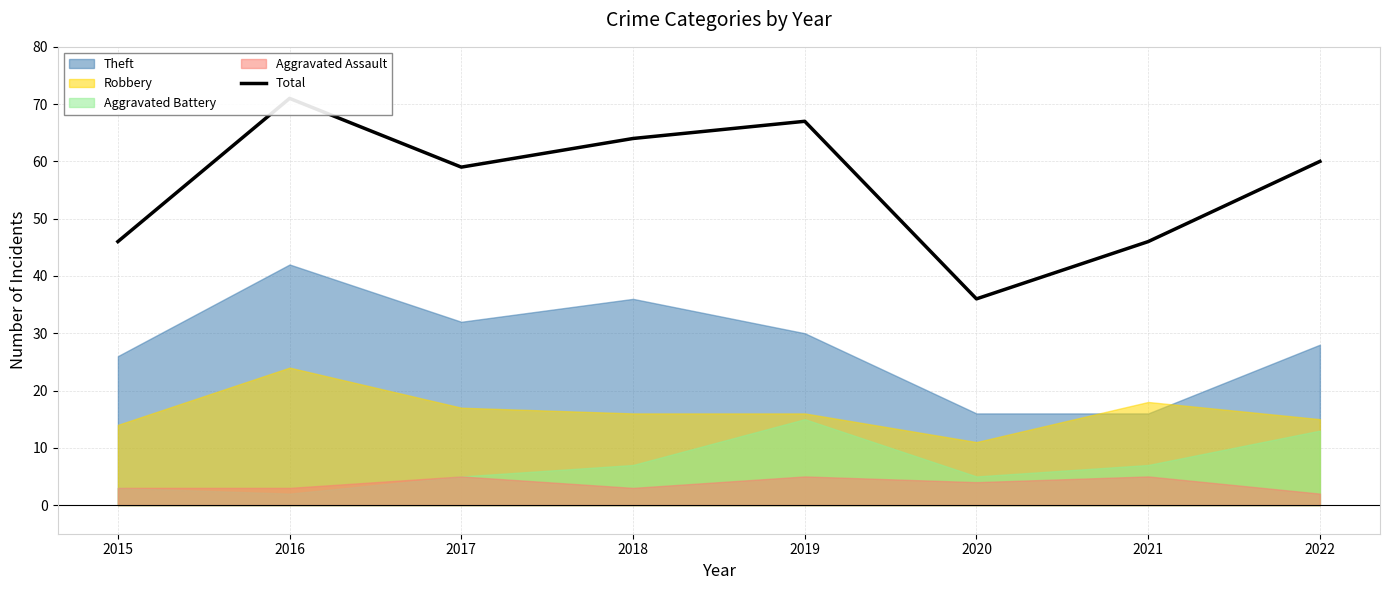

At which label is the value closest to 53?

2017